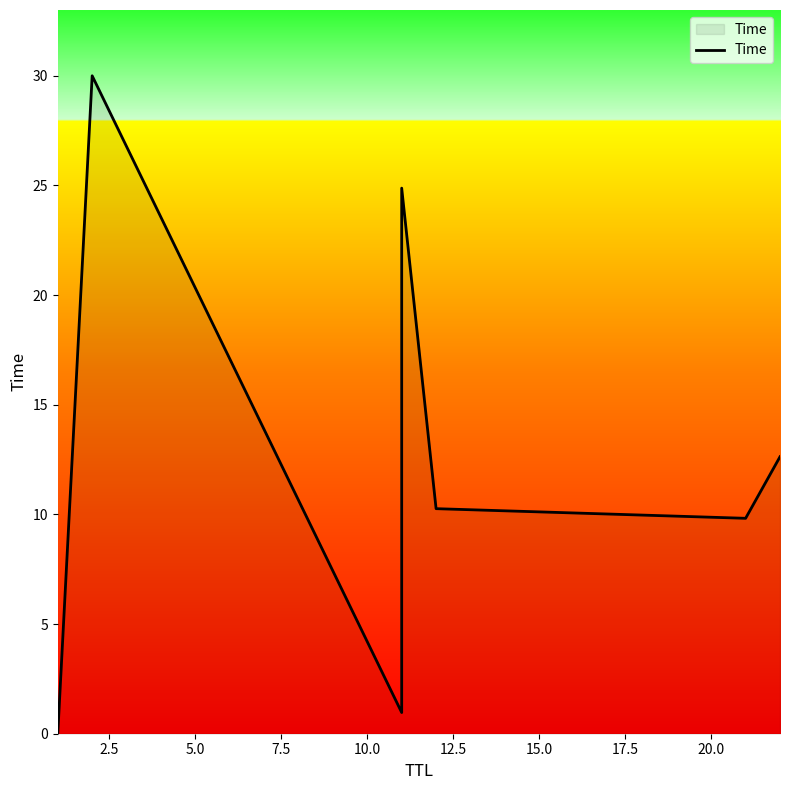

Which has a higher value, 7.5 or 15.0?

7.5